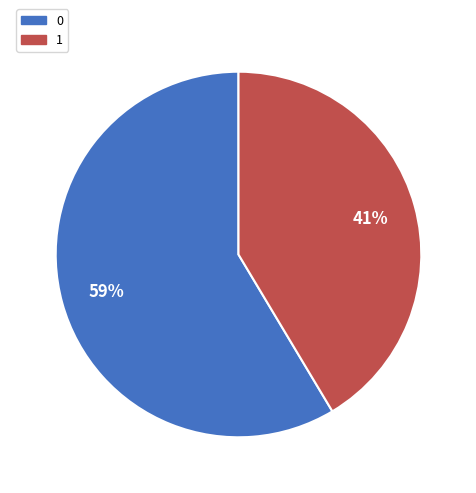

To the nearest percent, what is the combined percentage of 0 and 1?

100%